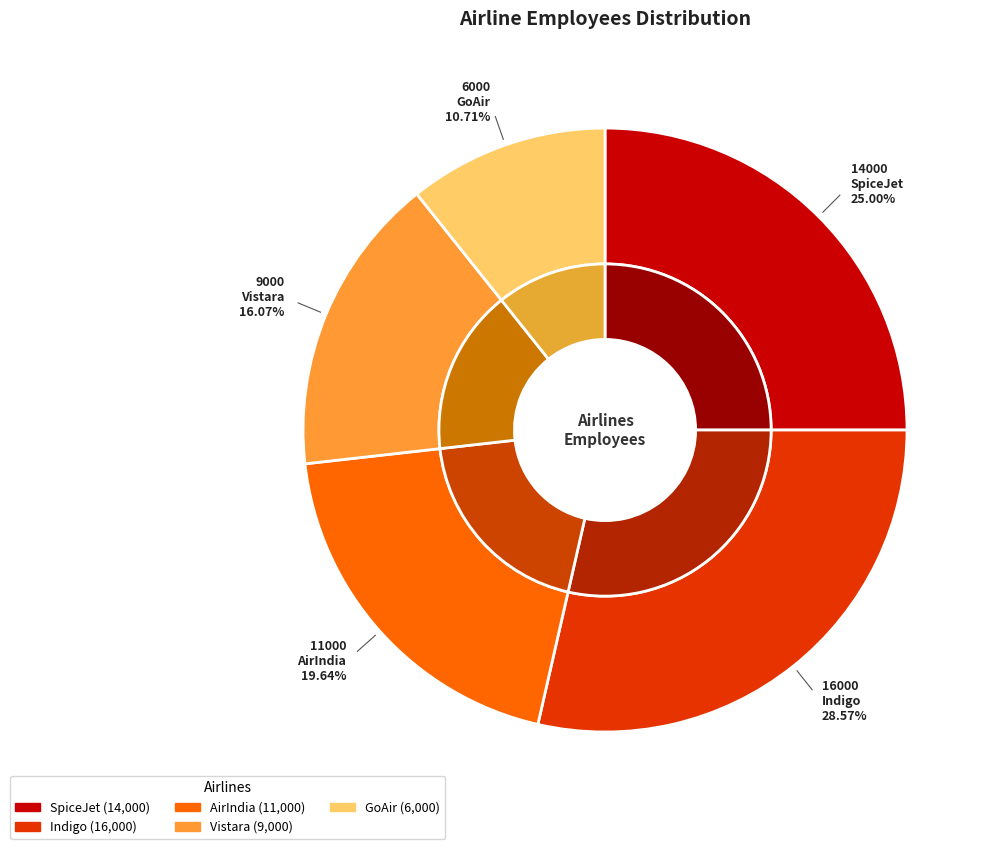

What is the smallest slice in the pie chart?

GoAir